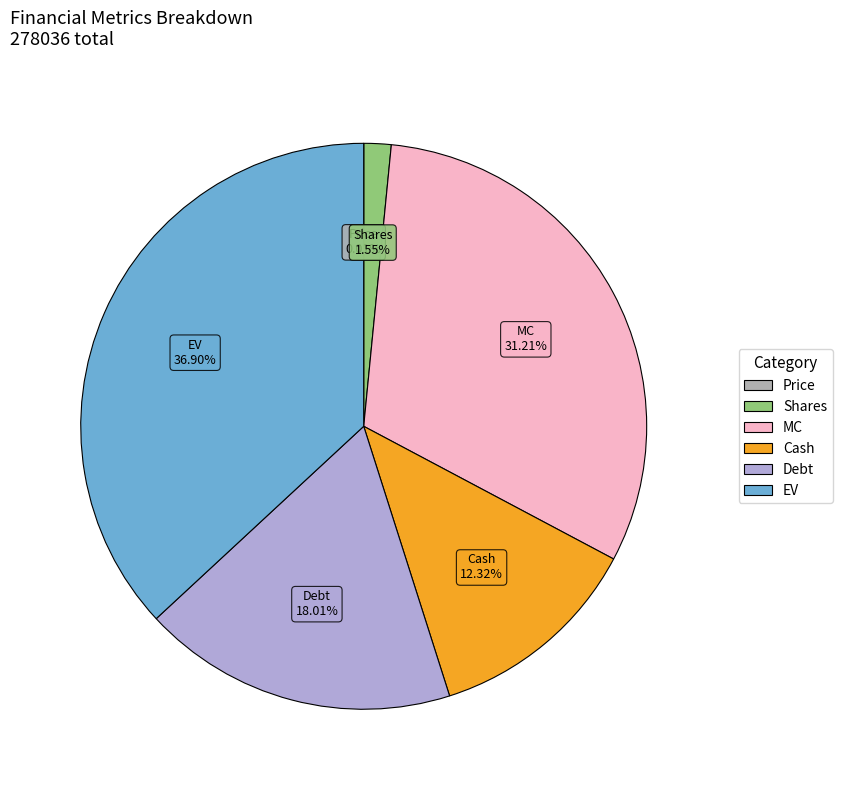

Approximately how many times larger is the value at MC compared to Shares?

20.1